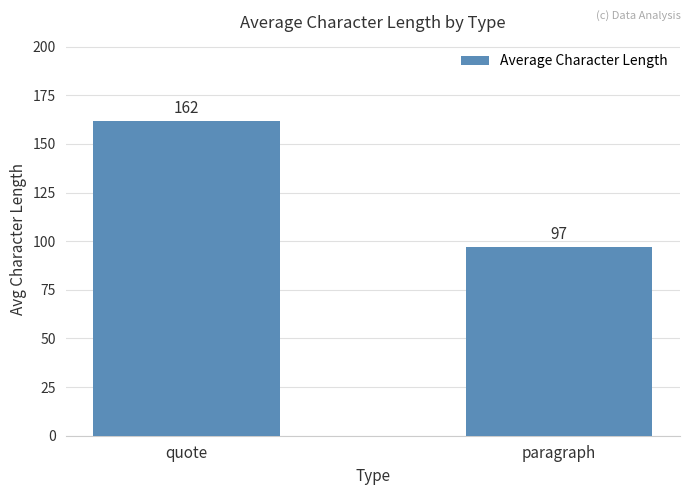

At which label is the value closest to 129?

paragraph